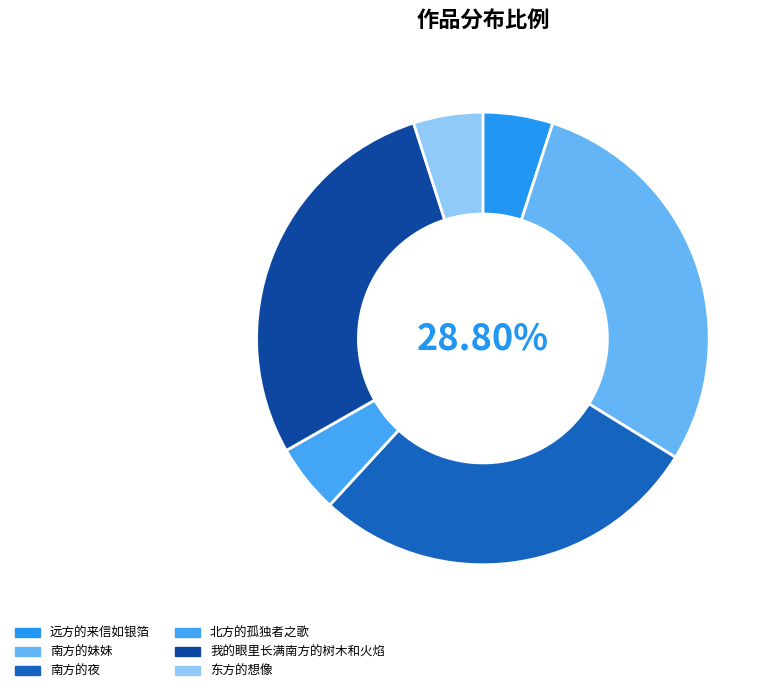

Approximately how many times larger is the value at 远方的来信如银箔 compared to 我的眼里长满南方的树木和火焰?

0.2